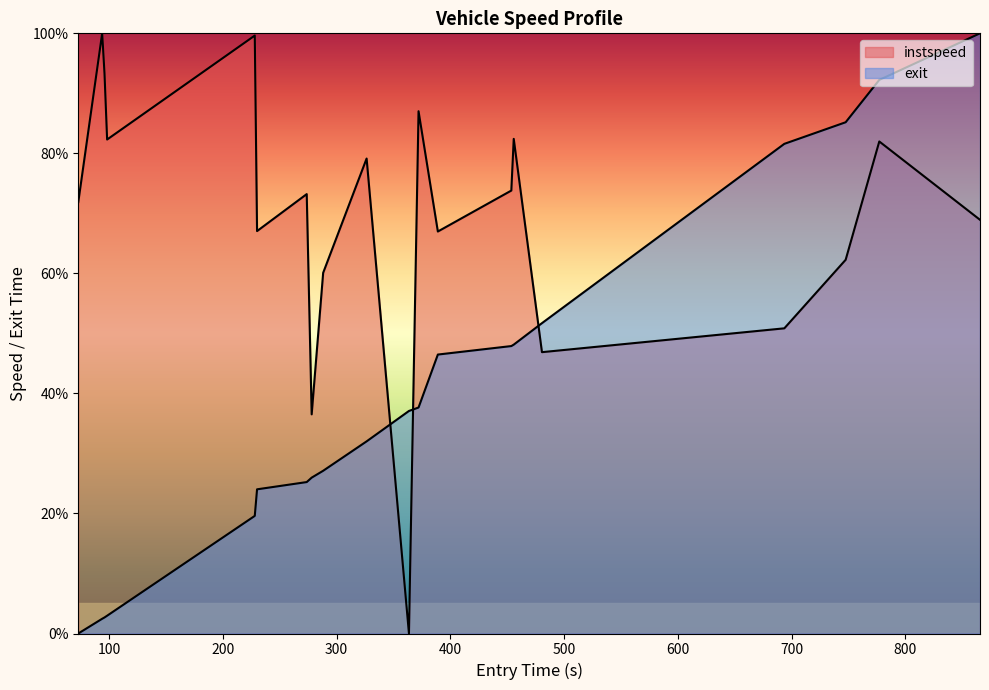

Is the value of instspeed at 600 greater than the value of exit at 800?

Yes